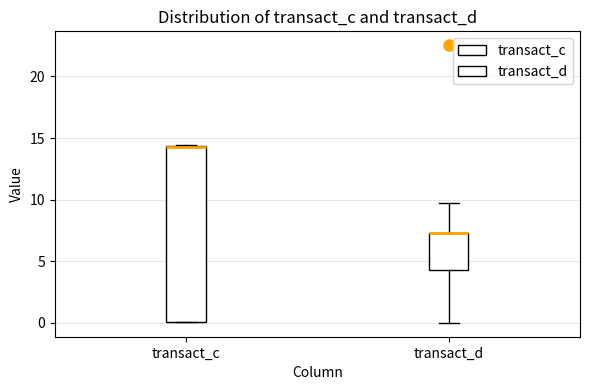

Reading left to right, read every box against the y-axis: the position of its median line, the range the box covers, and the ends of its whiskers. The values are not printed on the chart, so give them approximately, as read against the axis.

transact_c: median 14.5 (drawn on the box's upper edge), box 0.0 to 14.5, whiskers 0.0 to 14.5
transact_d: median 7.5 (drawn on the box's upper edge), box 4.5 to 7.5, whiskers 0.0 to 9.5